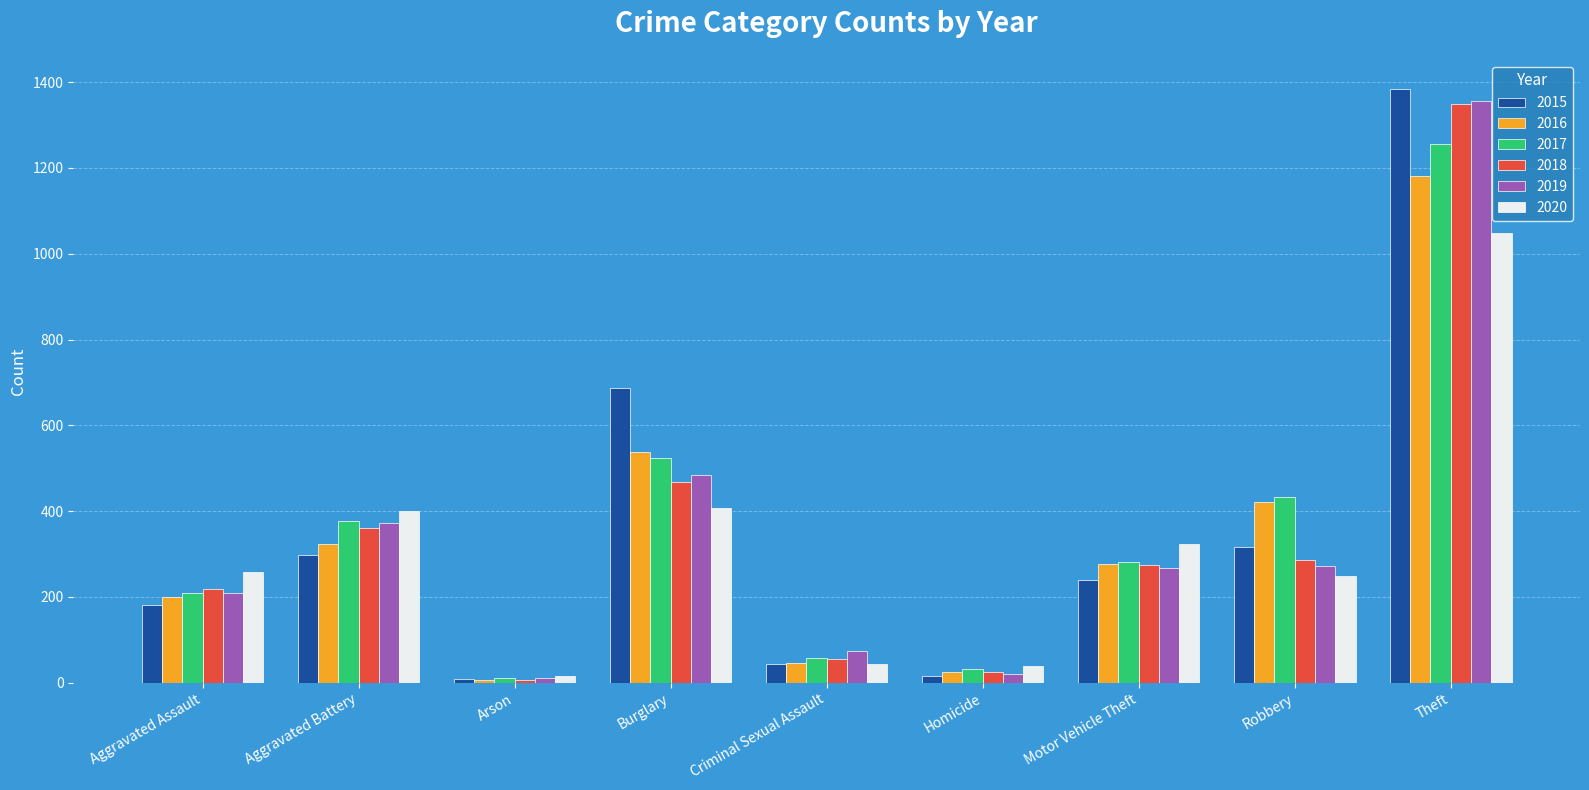

What is the label of the 2nd bar from the left?

Aggravated Battery